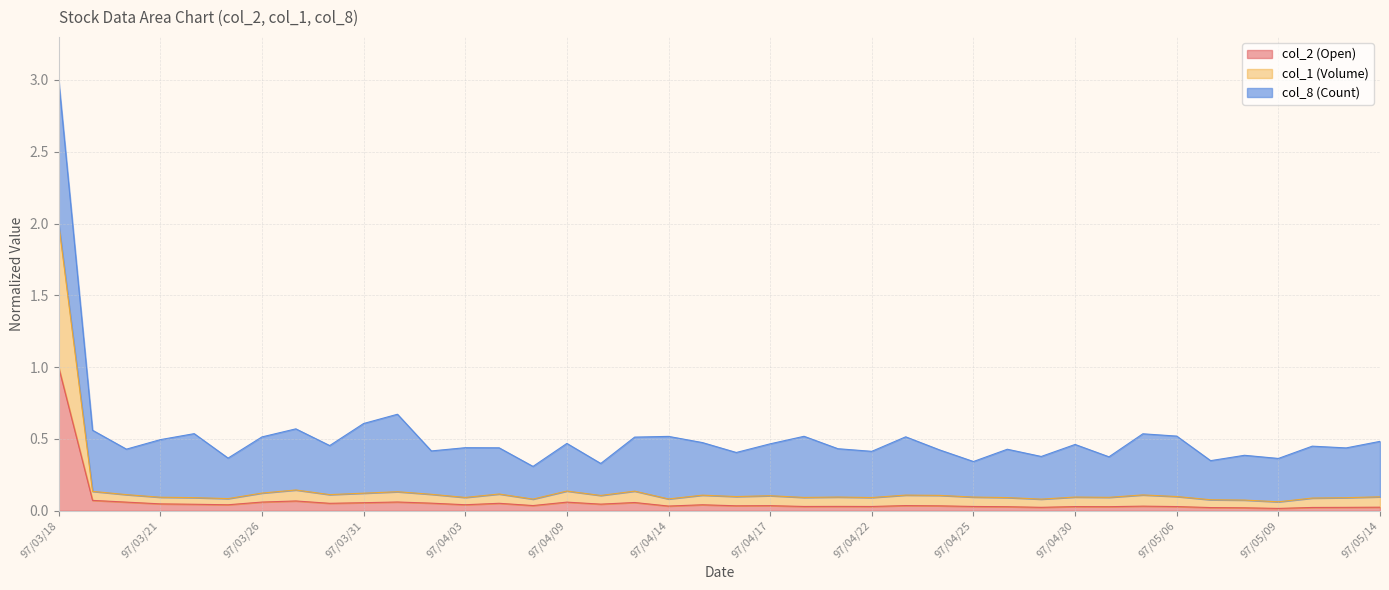

What is the maximum value for col_1 (Volume)?

2.0